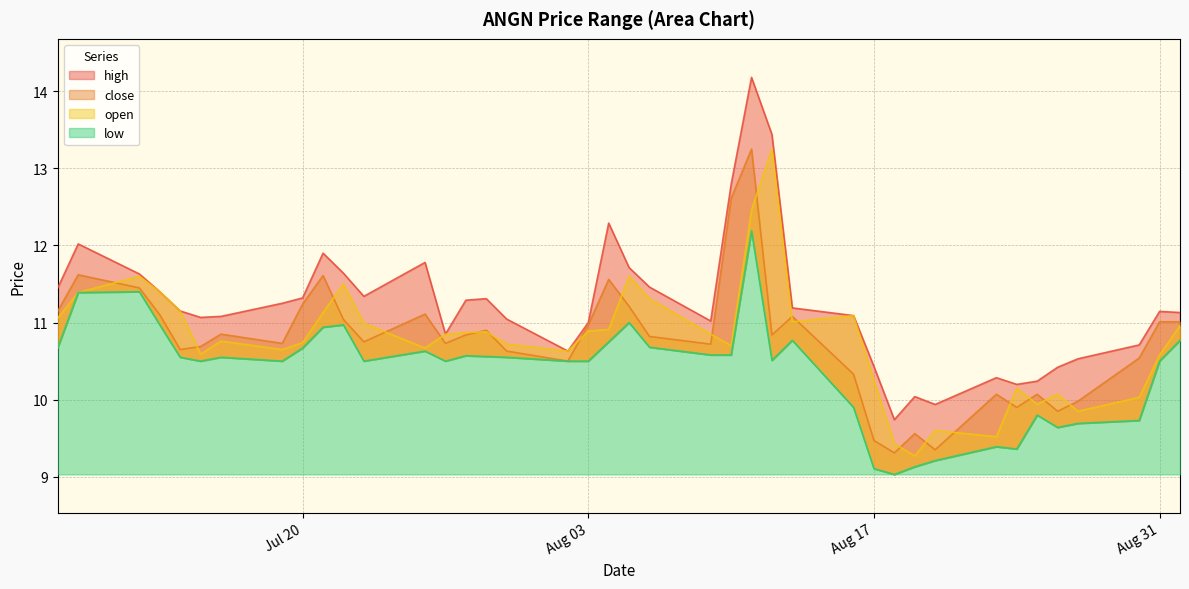

Which series has the widest spread of values?

high